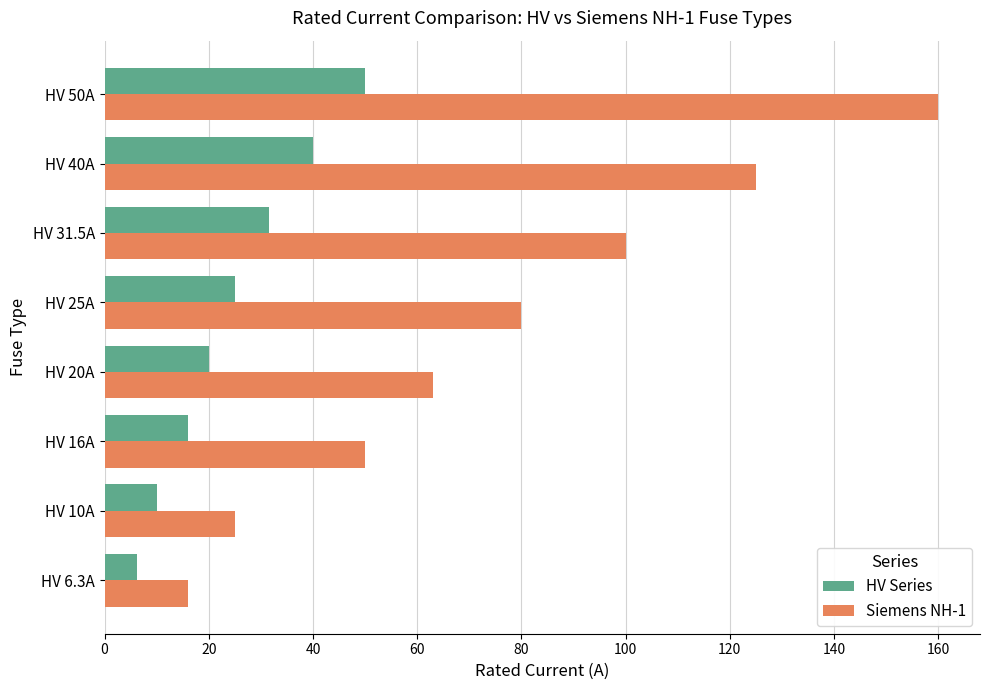

What is the sum of all HV Series values?

198.8